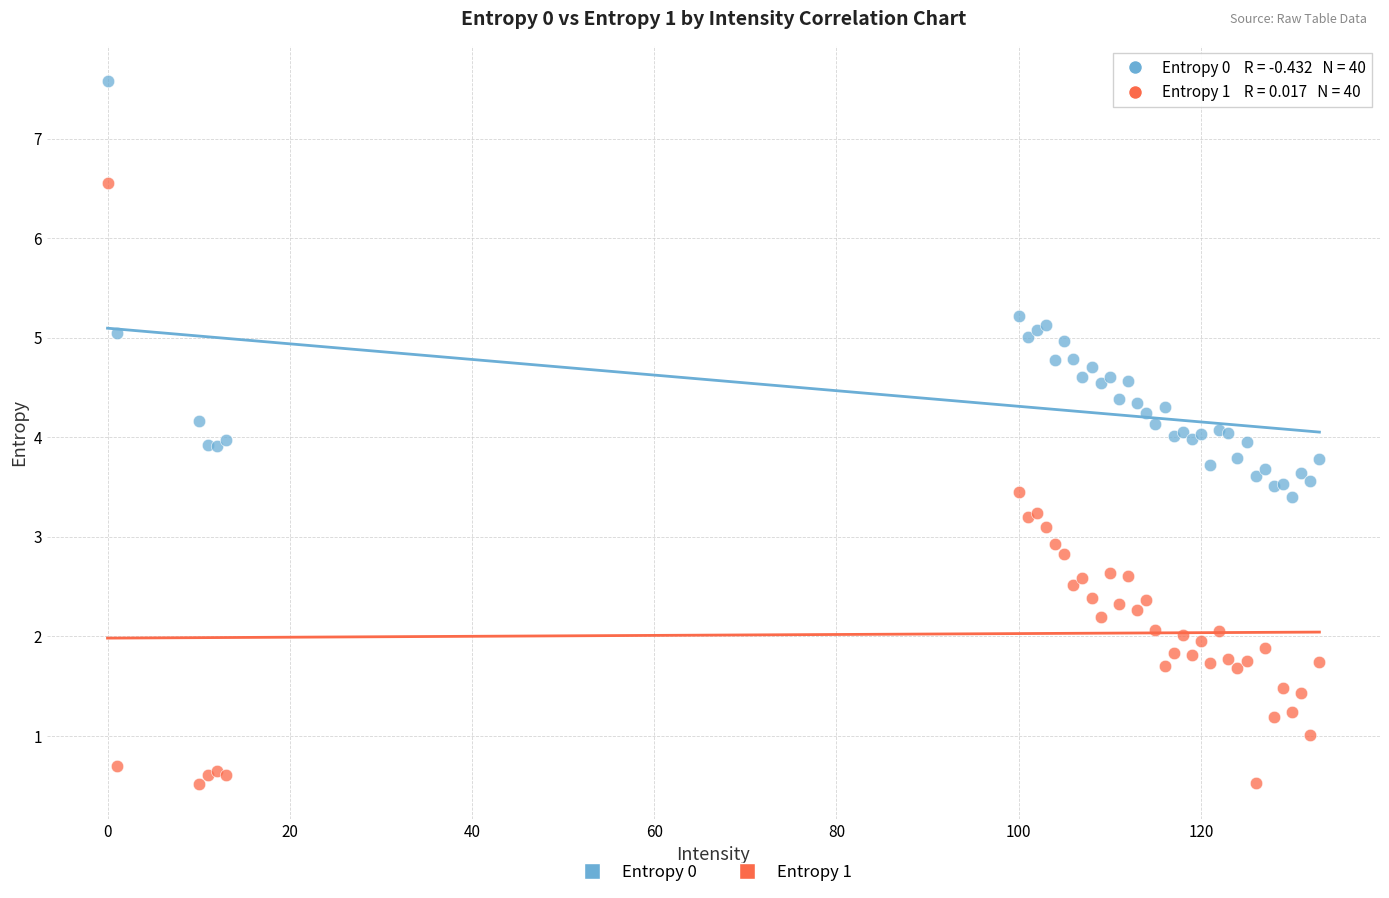

Which series reaches the minimum Y coordinate?

Entropy 1